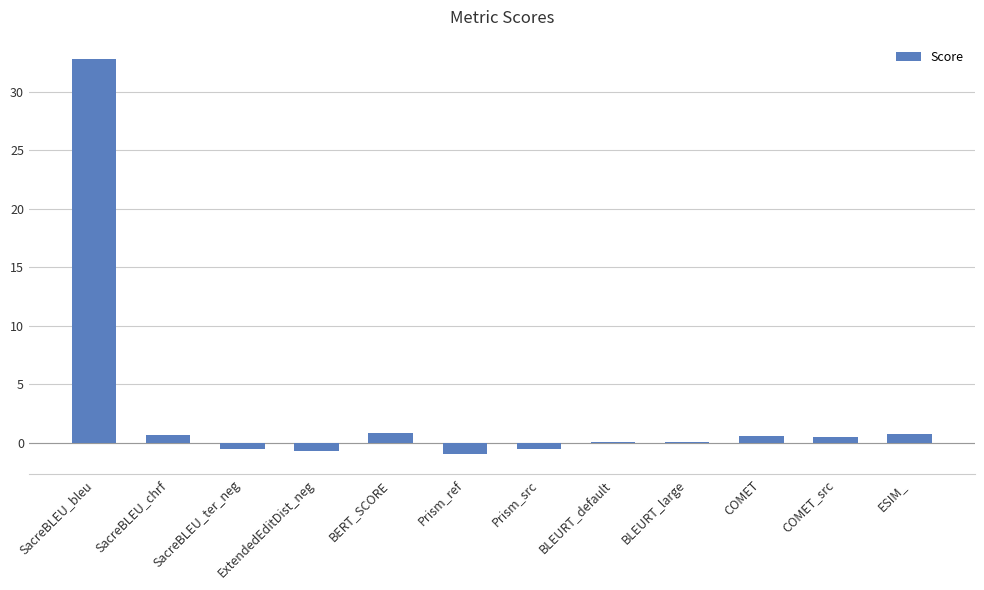

What is the average value?

2.8